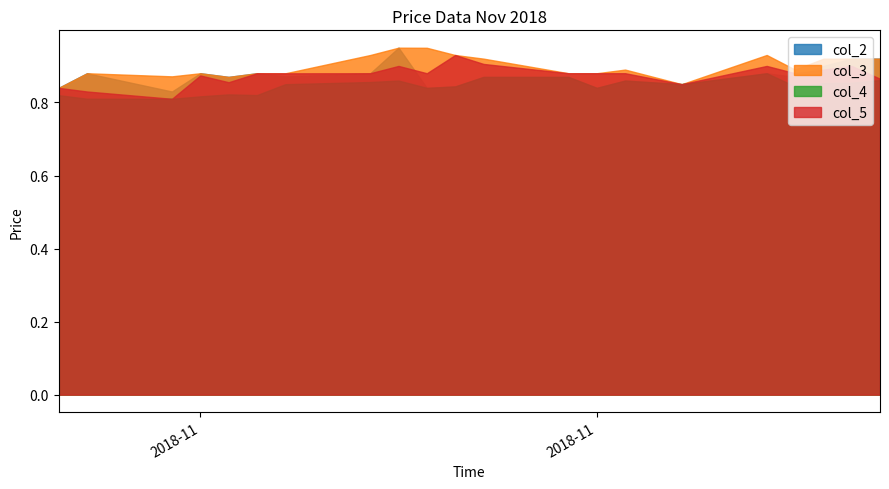

True or false: col_4 has a value of 0.9 at 2018-11-30.

True